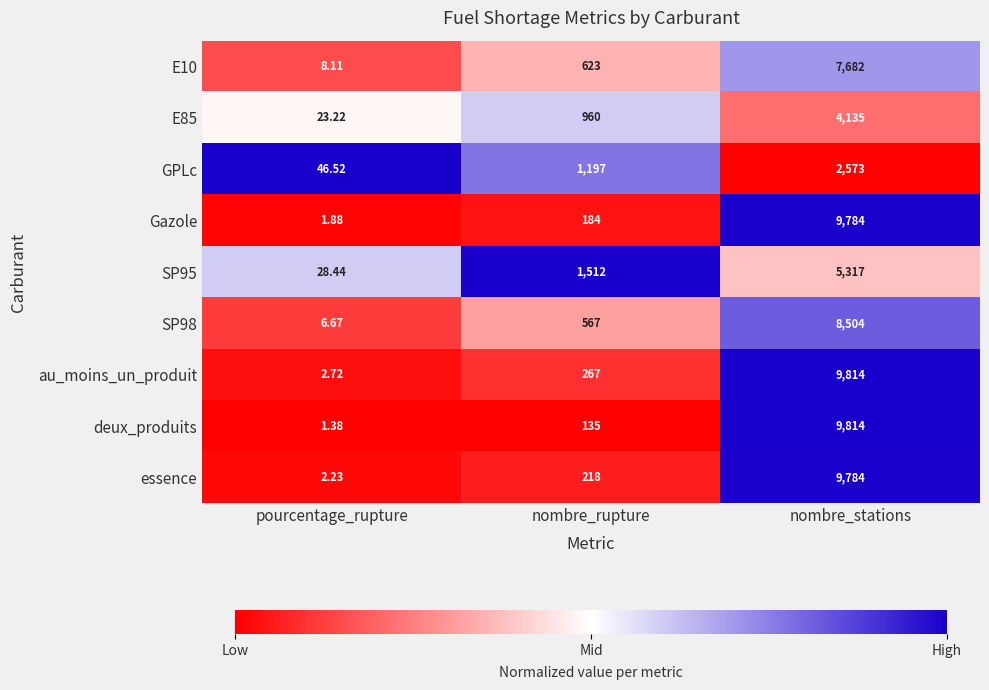

Between nombre_rupture and nombre_stations, which series saw the biggest shift?

deux_produits